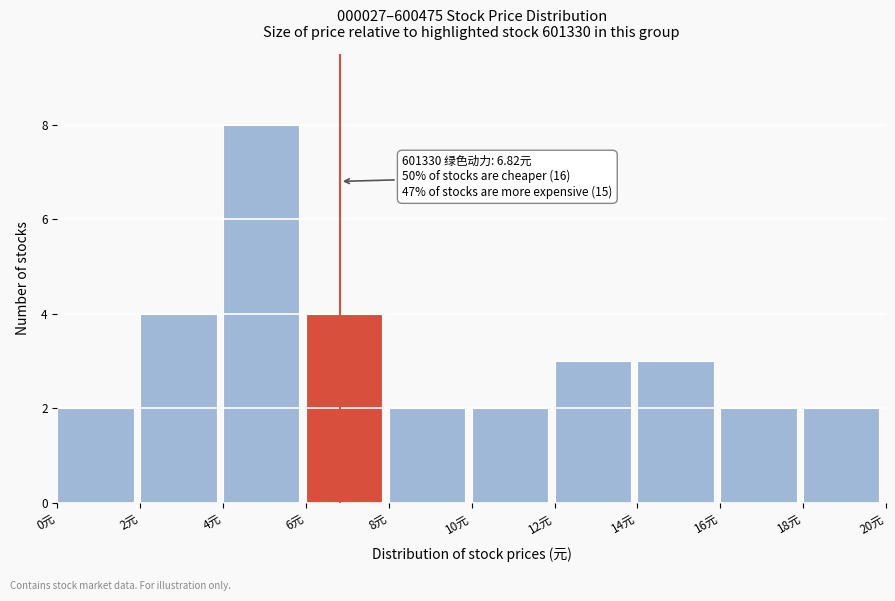

Over which range of the x-axis is the bar tallest?

4 to 6